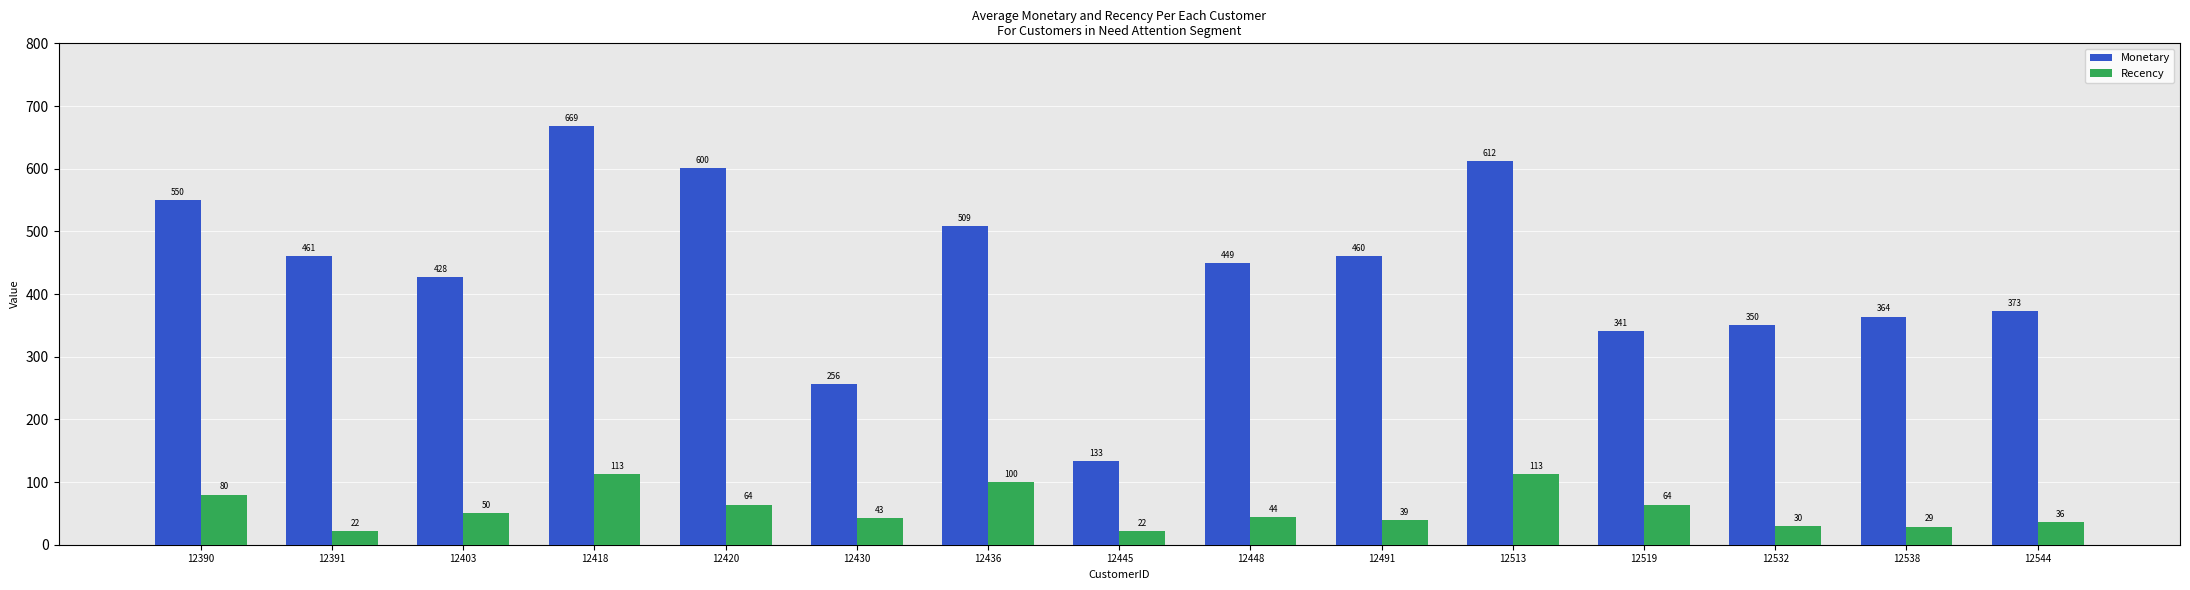

Read the Monetary value at 12445.

133.4